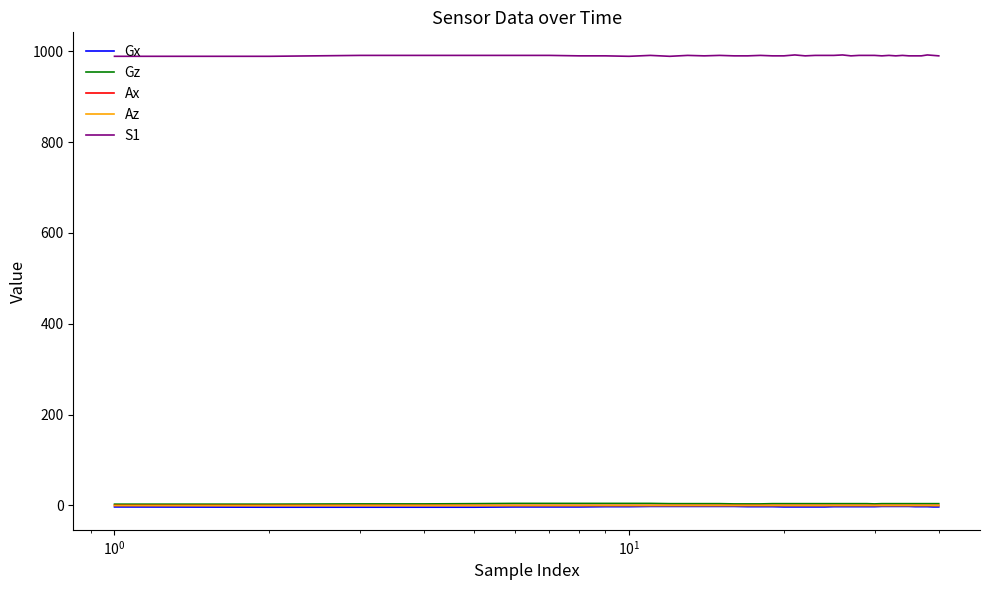

Which series has the widest spread of values?

S1